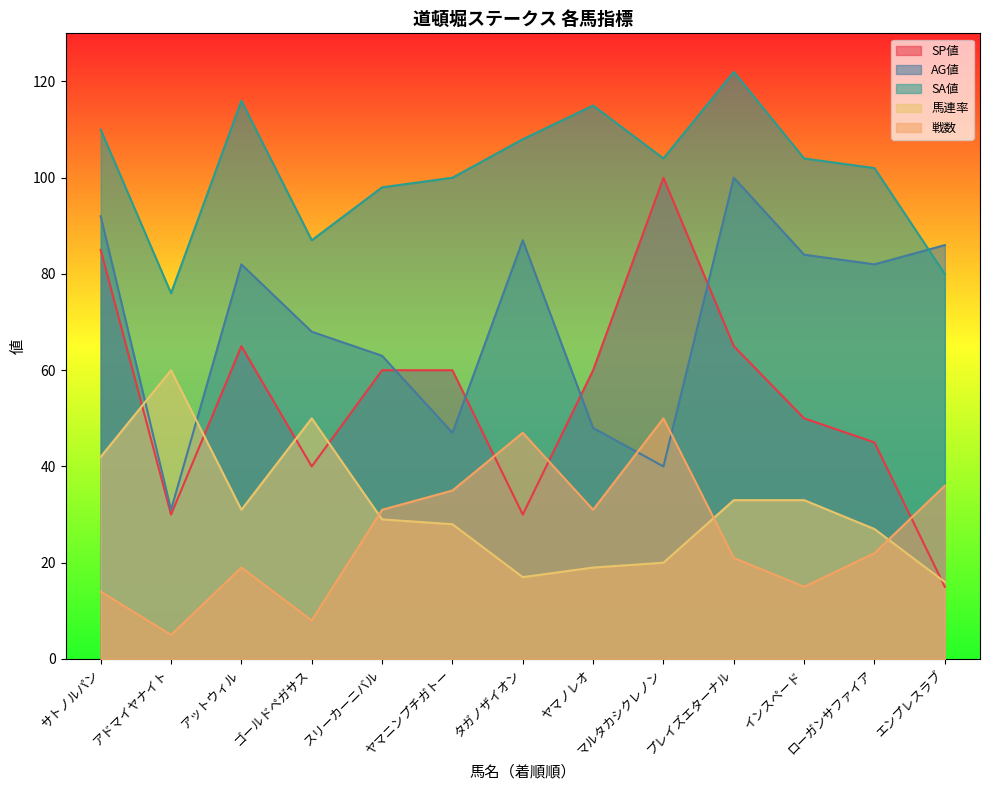

At how many categories does at least one series exceed 14?

13